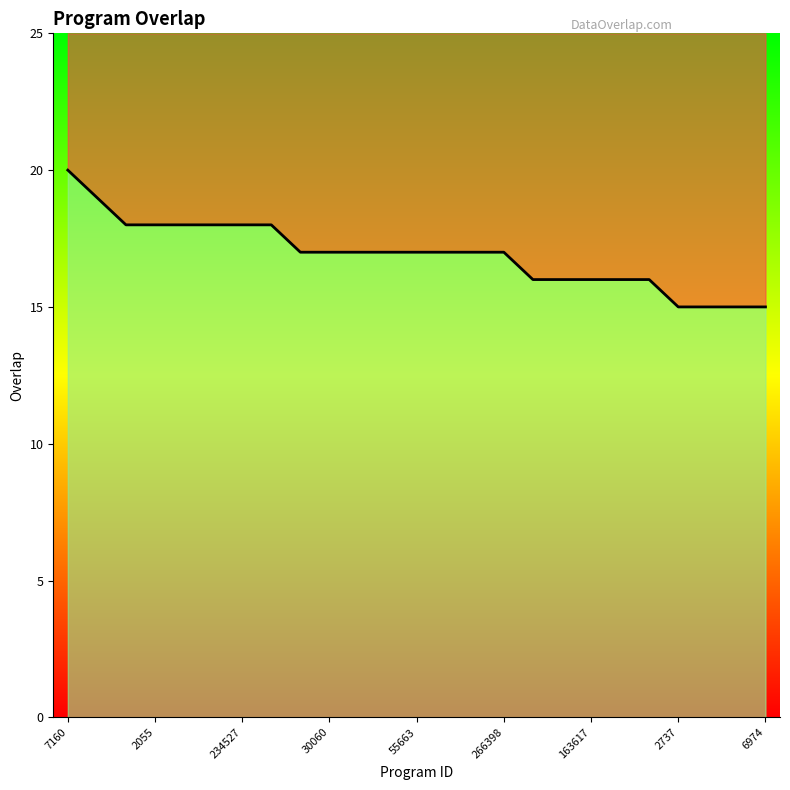

The chart shows a value of 10 at 49070. True or false?

False